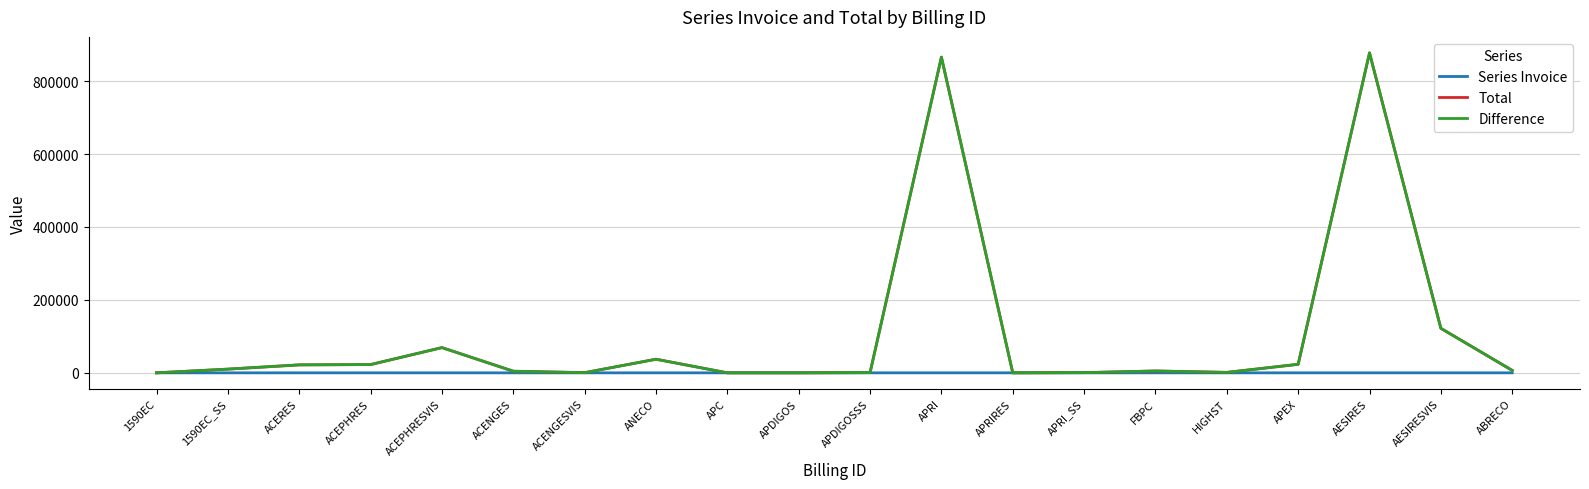

What is the total value across all series at APRIRES?

12.0